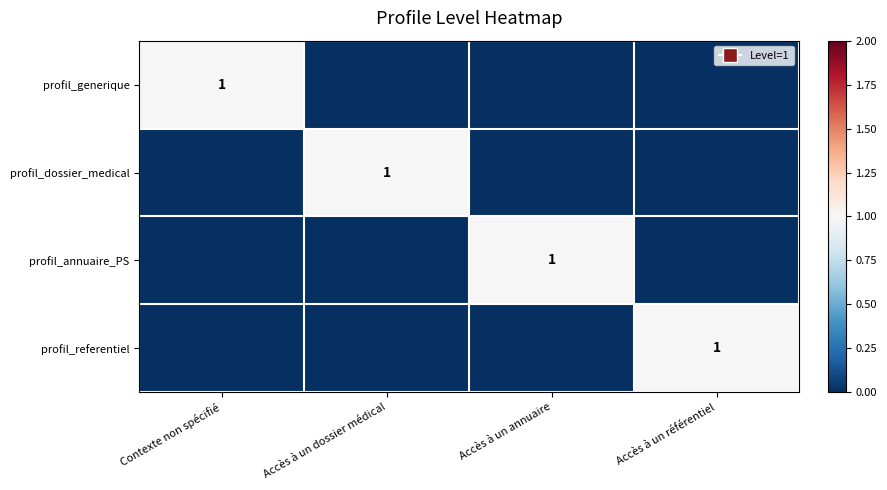

Which category has the lowest value across all series?

Accès à un dossier médical